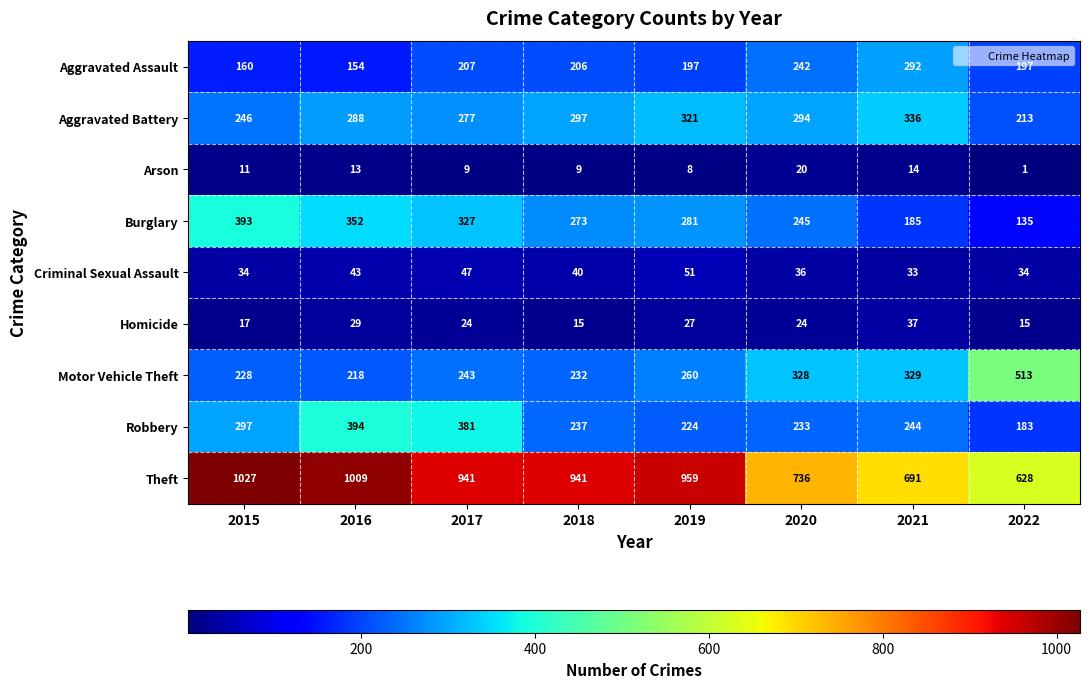

What is the maximum value shown in the chart?

1027